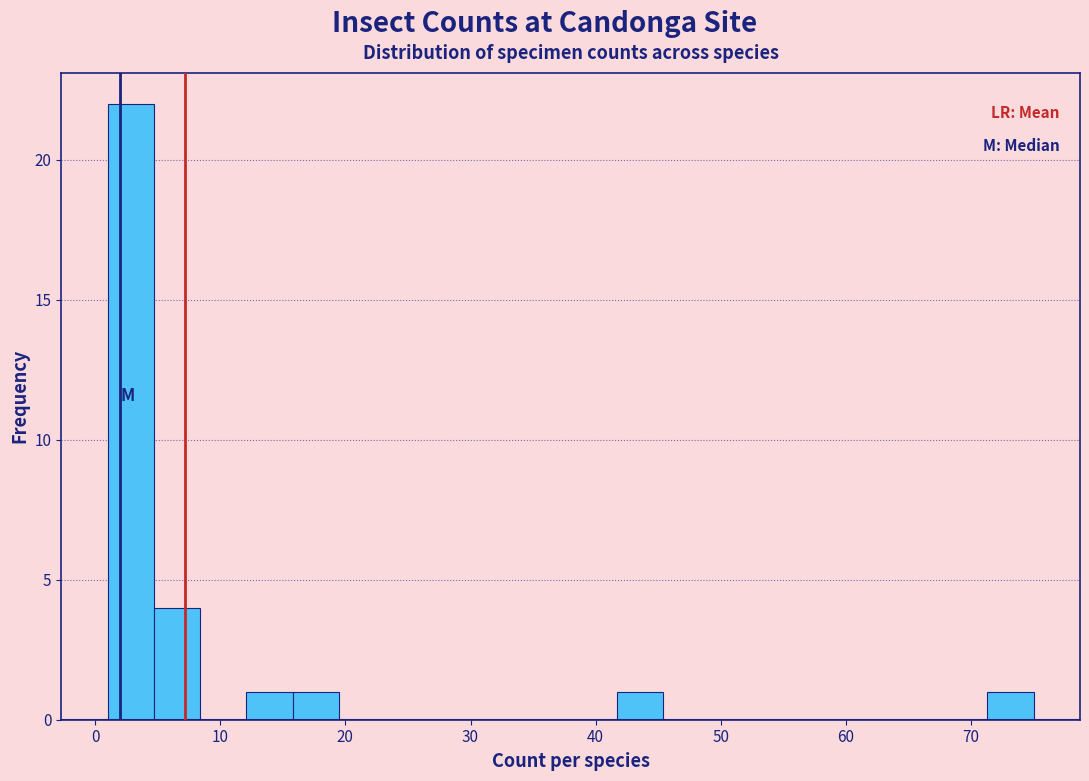

Read against the x-axis, roughly where is the centre of the tallest bar?

3